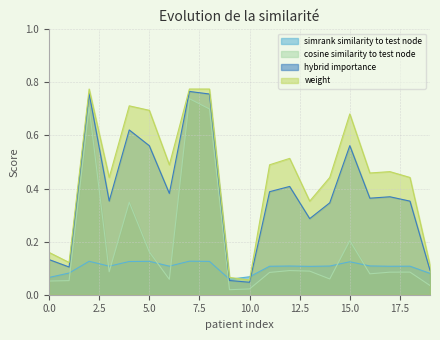

What is the difference between the second highest and second lowest values in the cosine_similarity_to_test_node series?

0.7